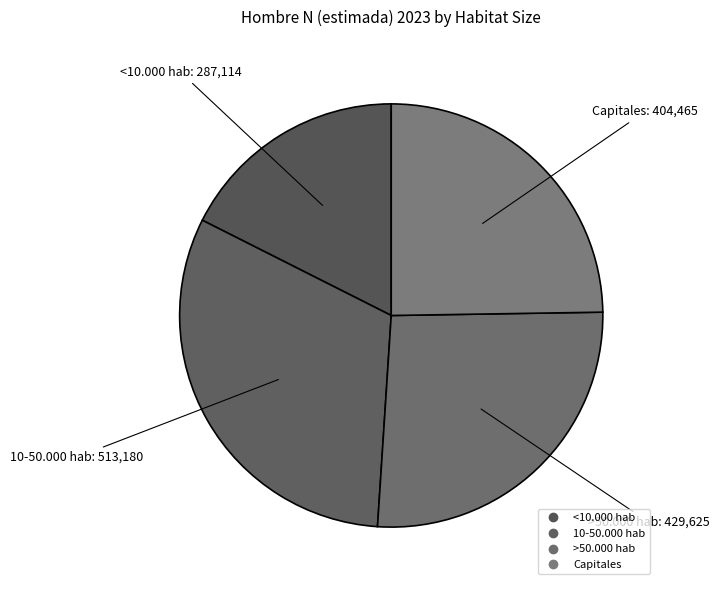

Which has a higher value, <10.000 hab or >50.000 hab?

>50.000 hab